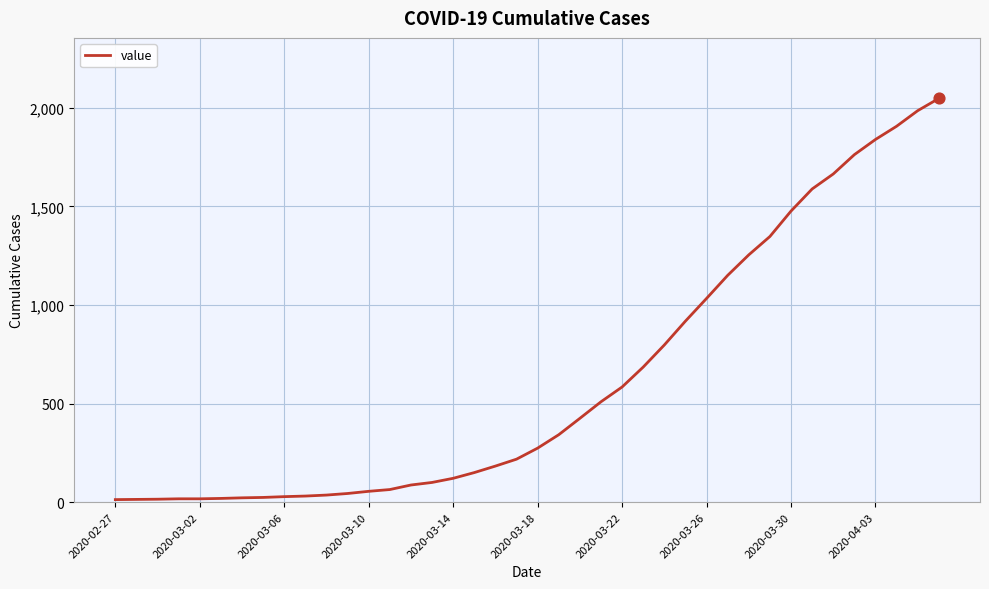

What is the greatest value displayed?

2047